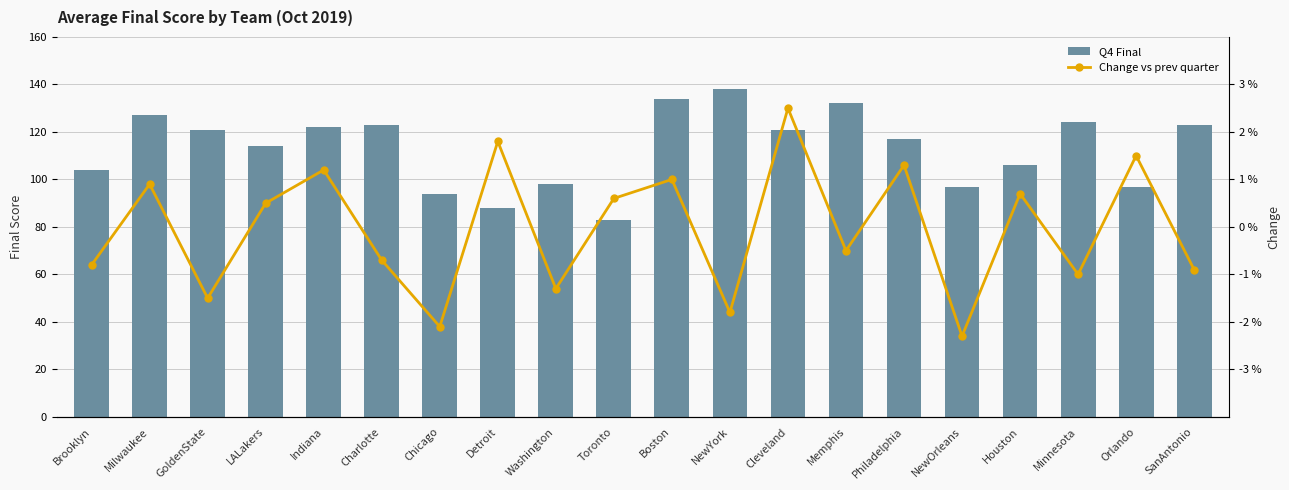

Reading right to left, extract all data points from this chart.

Q4 Final: SanAntonio=123.0	Orlando=97.0	Minnesota=124.0	Houston=106.0	NewOrleans=97.0	Philadelphia=117.0	Memphis=132.0	Cleveland=121.0	NewYork=138.0	Boston=134.0	Toronto=83.0	Washington=98.0	Detroit=88.0	Chicago=94.0	Charlotte=123.0	Indiana=122.0	LALakers=114.0	GoldenState=121.0	Milwaukee=127.0	Brooklyn=104.0
Change vs prev quarter: SanAntonio=-0.9	Orlando=1.5	Minnesota=-1.0	Houston=0.7	NewOrleans=-2.3	Philadelphia=1.3	Memphis=-0.5	Cleveland=2.5	NewYork=-1.8	Boston=1.0	Toronto=0.6	Washington=-1.3	Detroit=1.8	Chicago=-2.1	Charlotte=-0.7	Indiana=1.2	LALakers=0.5	GoldenState=-1.5	Milwaukee=0.9	Brooklyn=-0.8